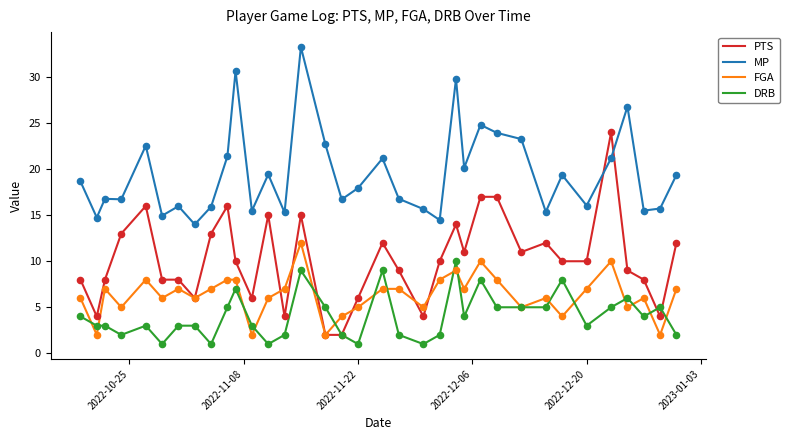

What is the lowest value of the MP series?

14.0